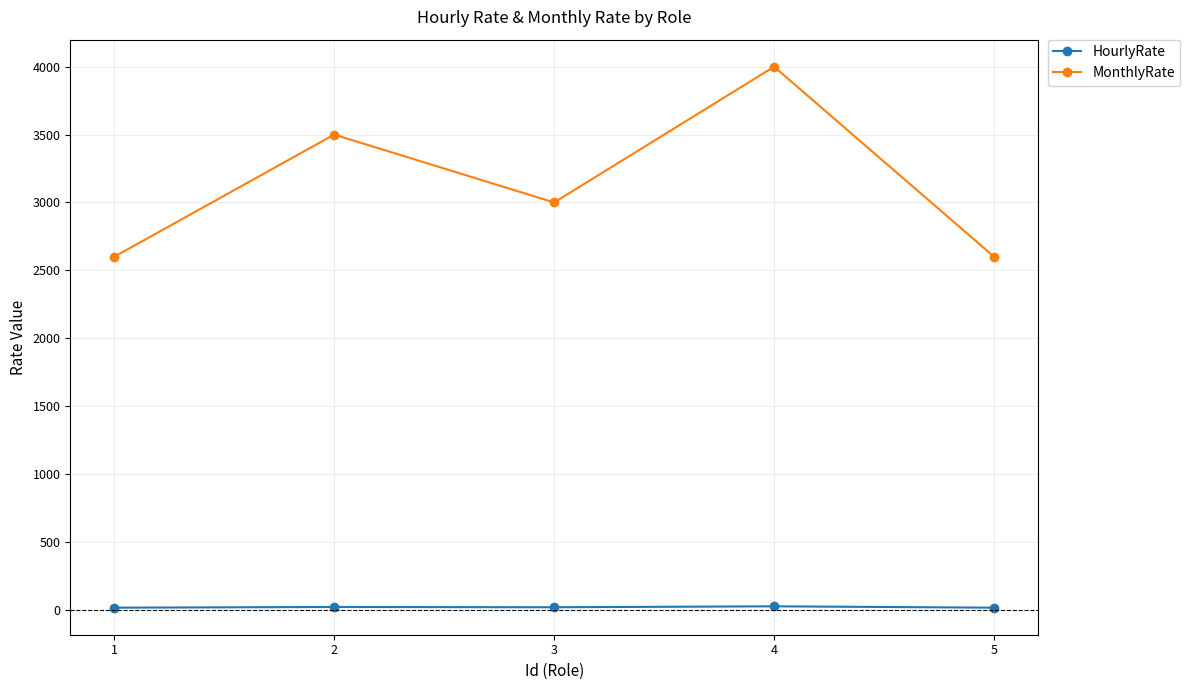

In MonthlyRate, how many points are lower than both neighbors (excluding endpoints)?

1